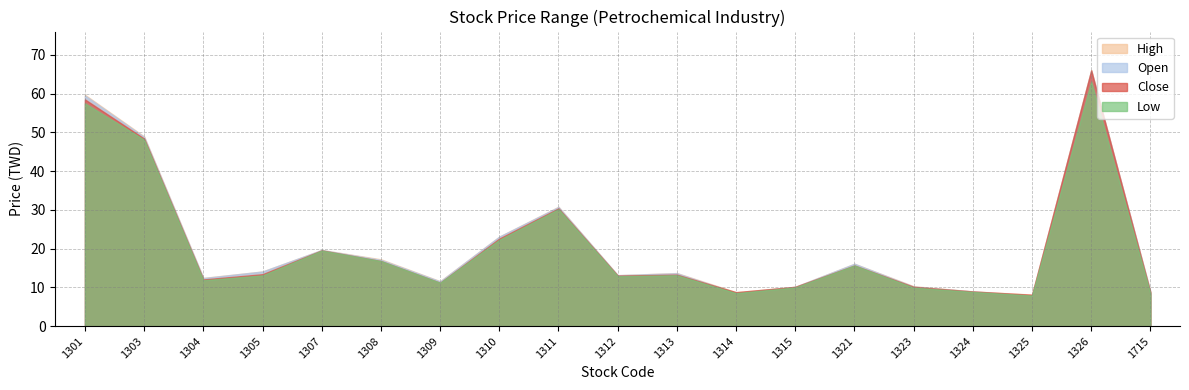

What is the minimum value shown in the chart?

7.9